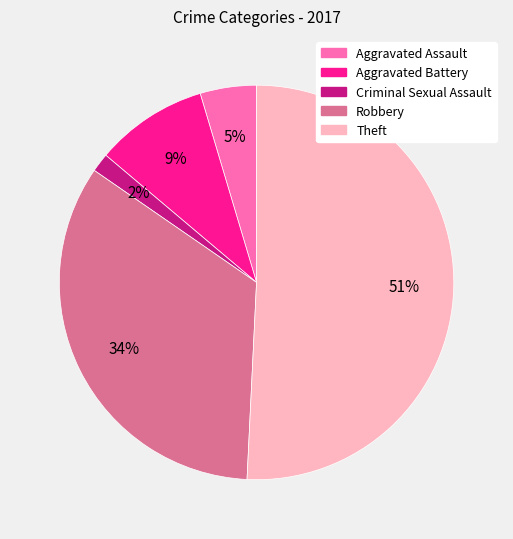

True or false: Criminal Sexual Assault accounts for 2% of the total.

True